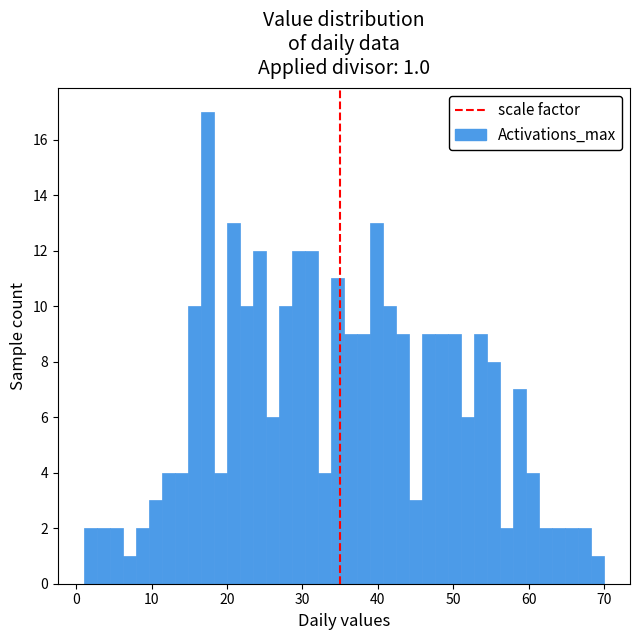

Around what value on the x-axis is the tallest bar? Give the approximate position of its centre, as read against the axis.

17